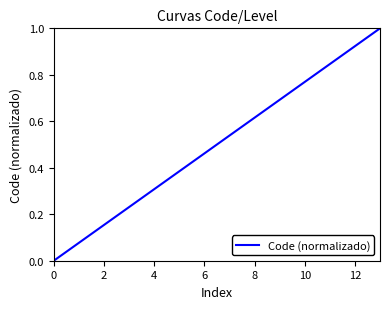

What is the difference between the maximum and minimum values?

1.0